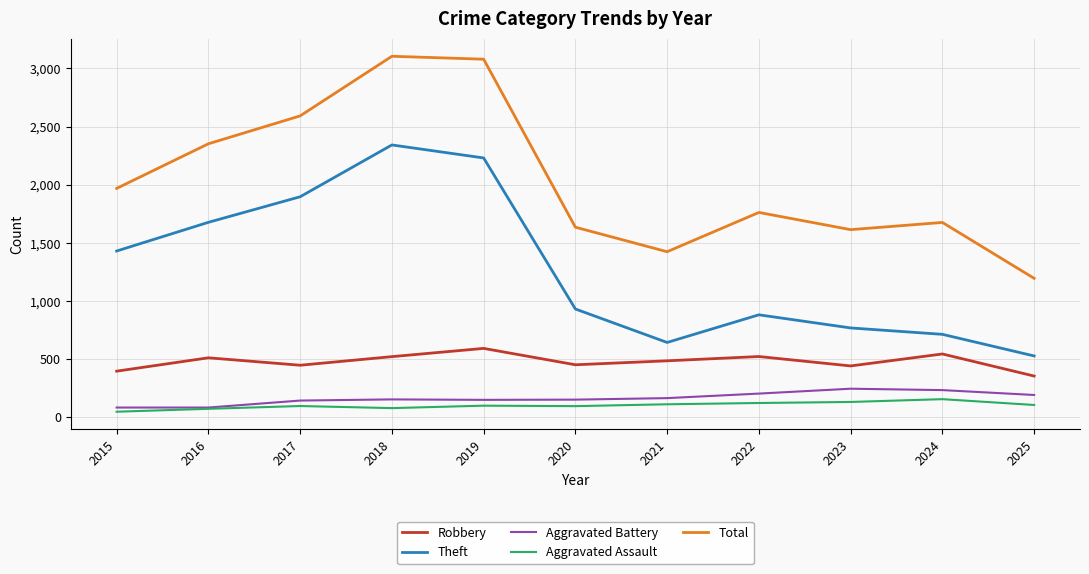

Is it true that Theft equals 600 at 2020?

False